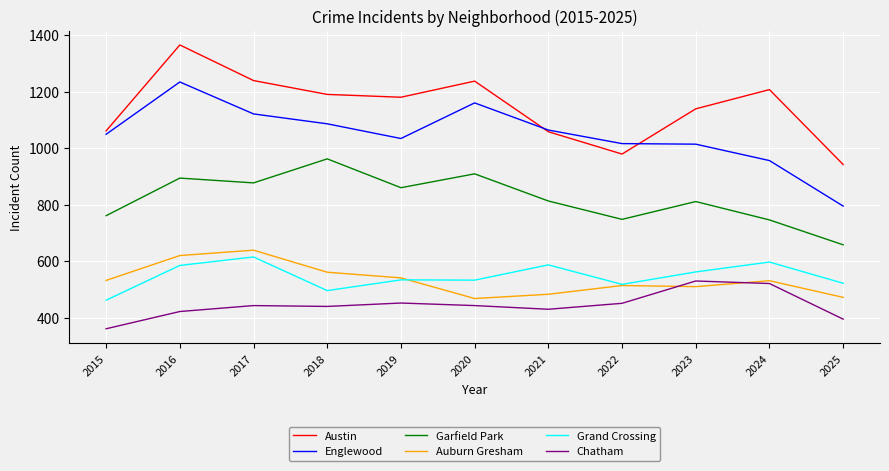

Is this an area chart (filled region under the line)?

No